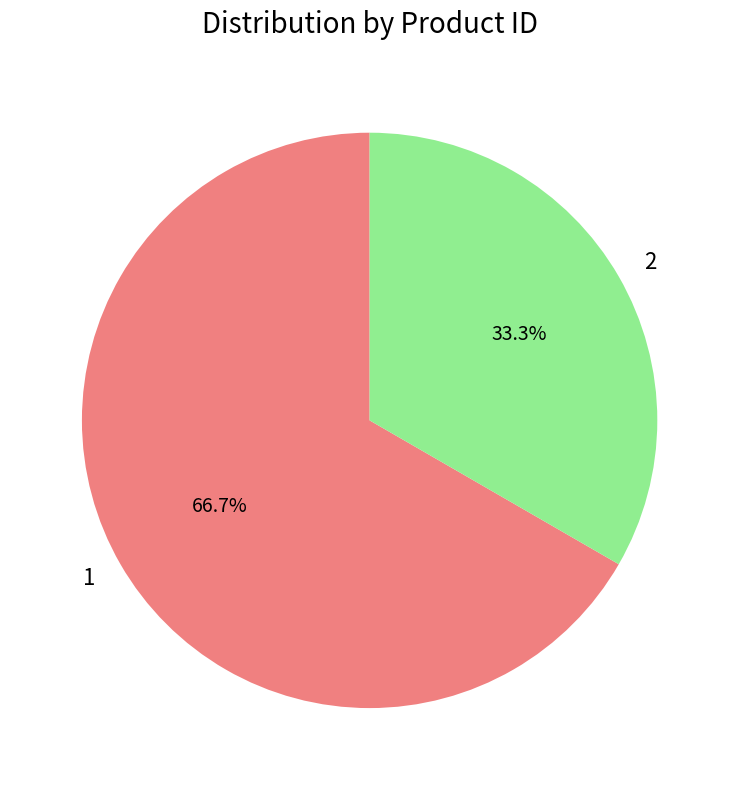

Is it true that 2 is 48% of the pie?

False